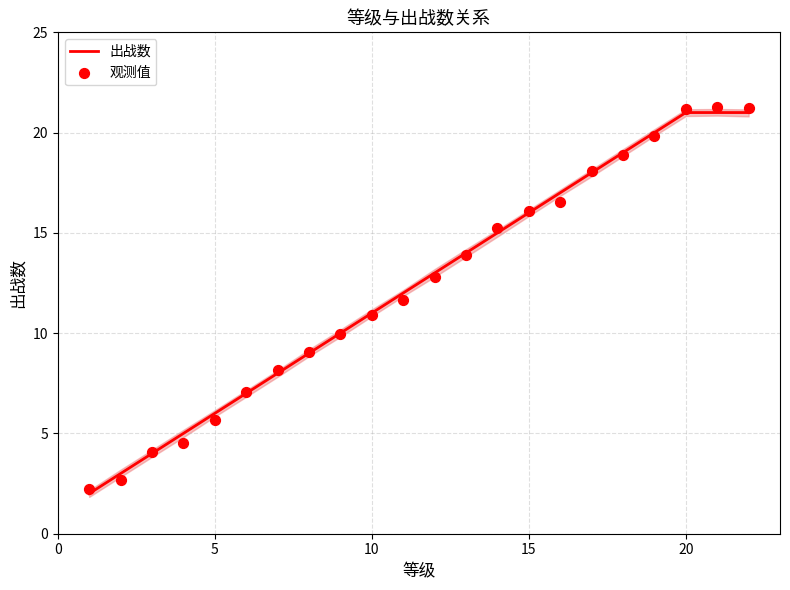

At how many categories does at least one series exceed 7?

17